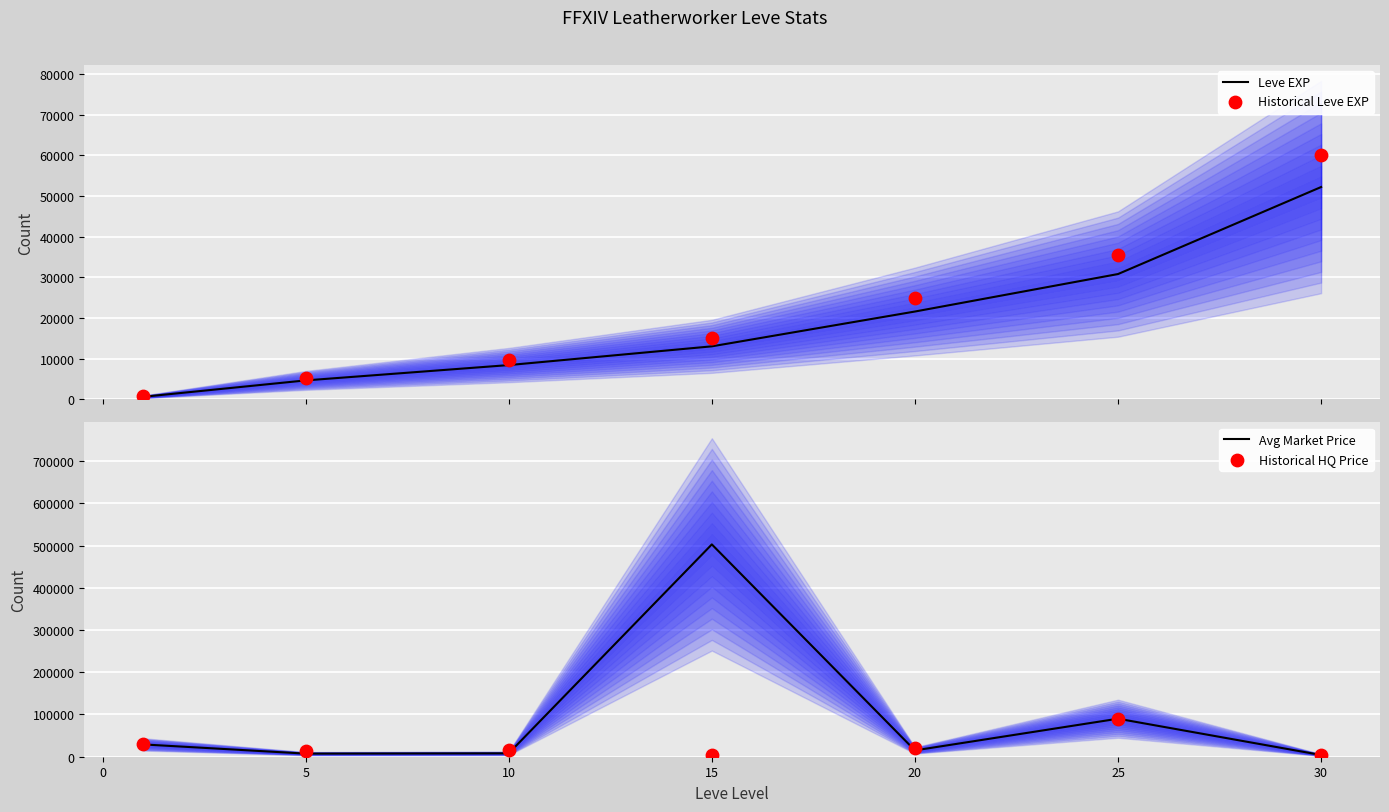

Is the value of Historical Leve EXP at −5 greater than the value of Avg Market Price at 5?

No